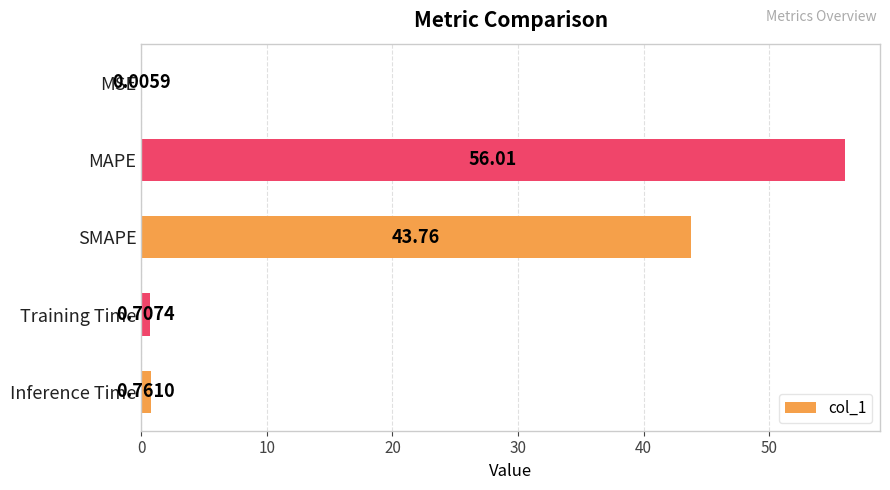

Between MAPE and Inference Time, which is larger?

MAPE